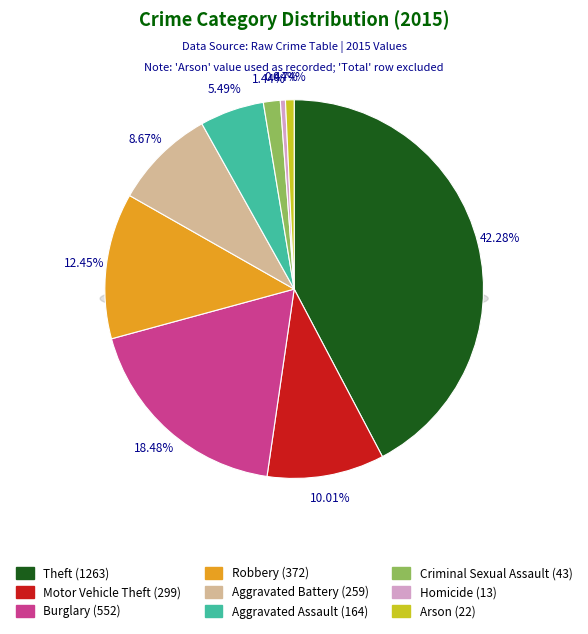

Rank the categories by value from lowest to highest.

Homicide, Arson, Criminal Sexual Assault, Aggravated Assault, Aggravated Battery, Motor Vehicle Theft, Robbery, Burglary, Theft